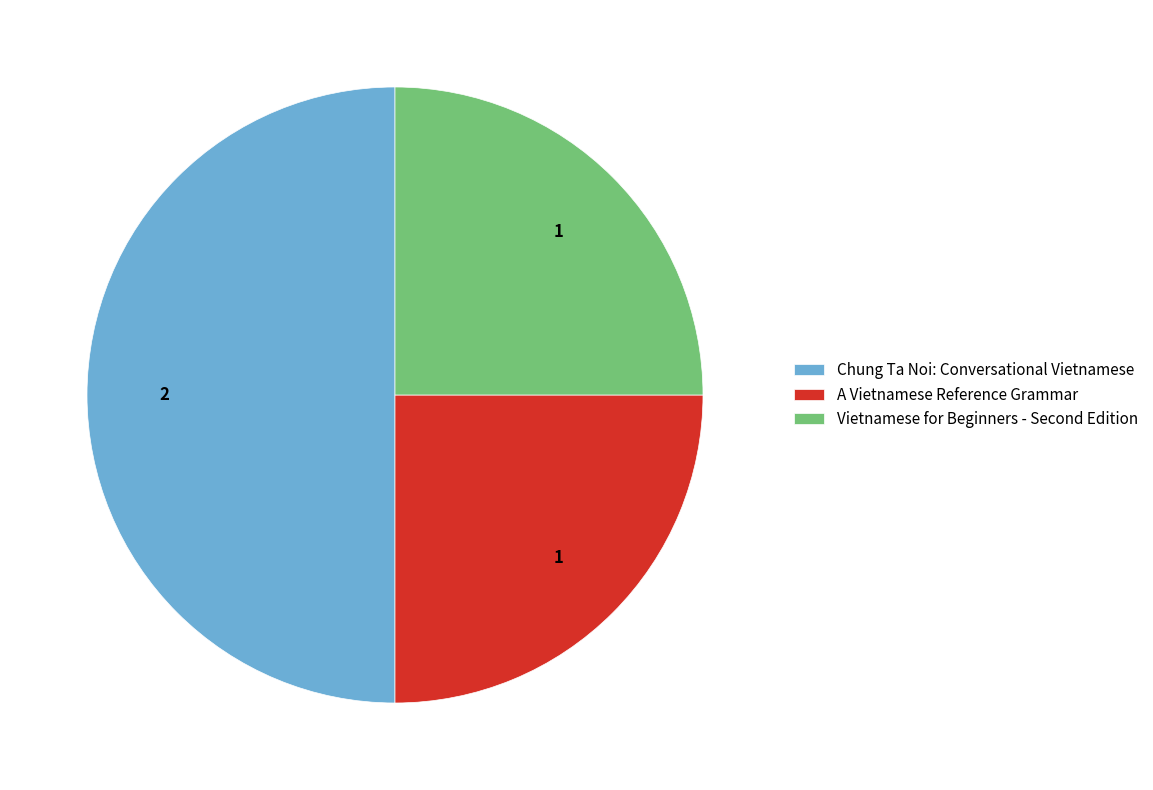

True or false: Chung Ta Noi: Conversational Vietnamese accounts for 50% of the total.

True